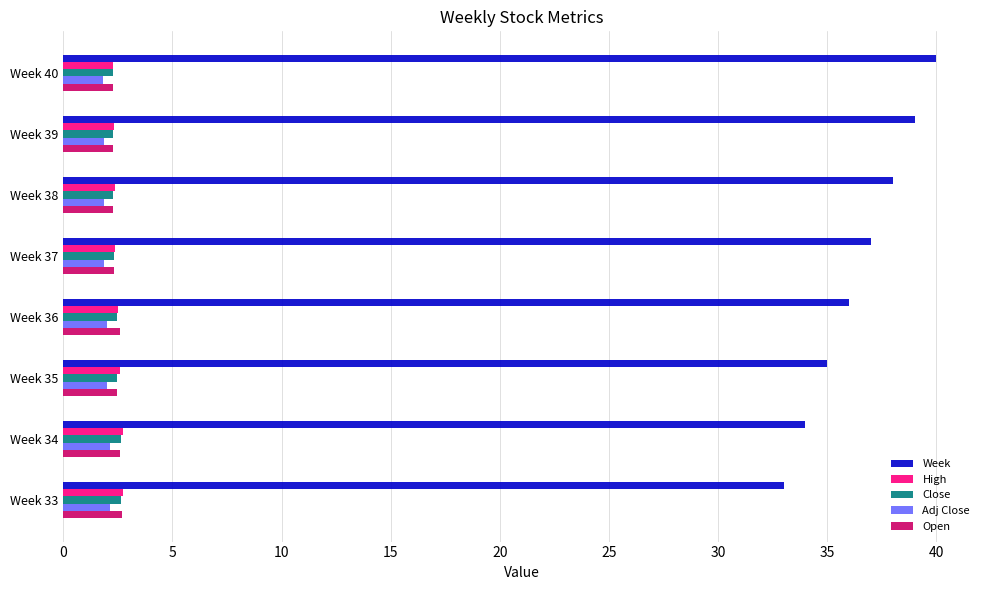

What is the spread (max minus min) of values at Week 39?

37.1